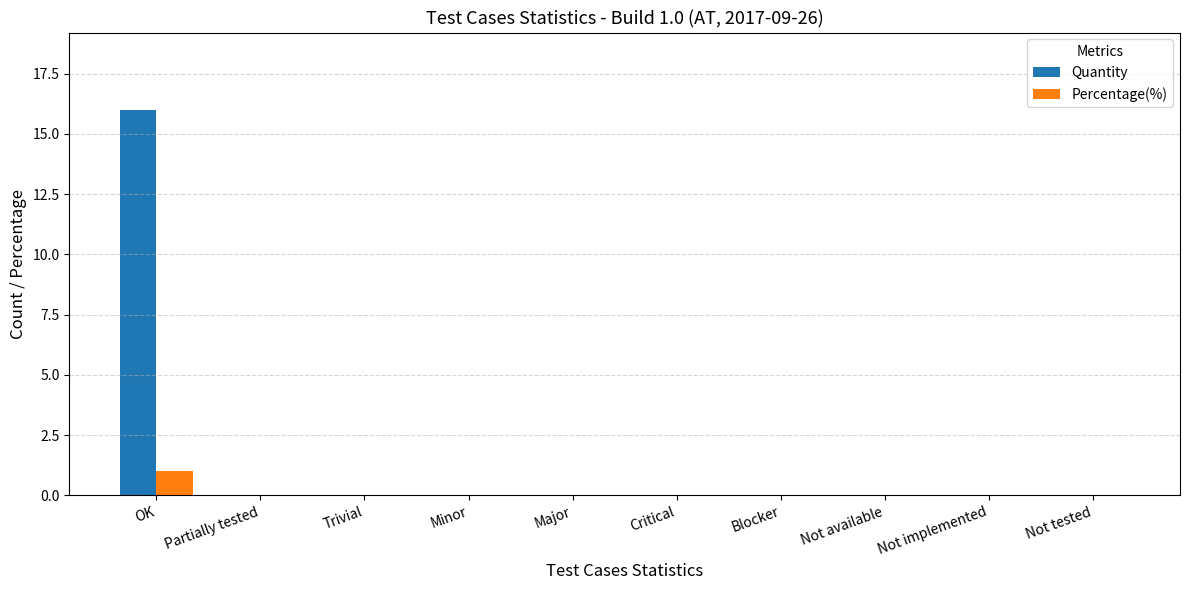

At which category is the sum across all series the highest?

OK